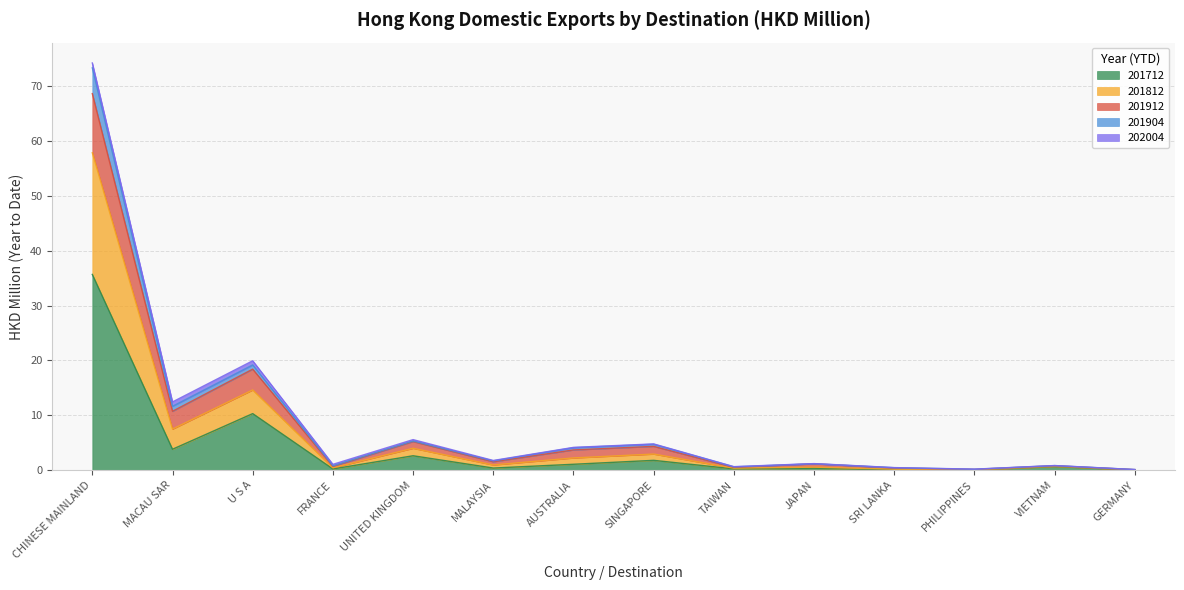

Between FRANCE and CHINESE MAINLAND, which is larger?

CHINESE MAINLAND